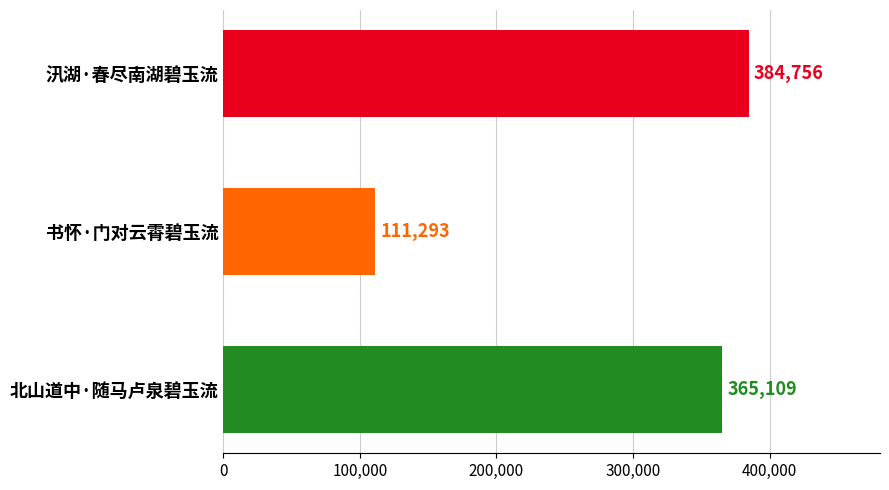

What is the maximum value shown in the chart?

384756